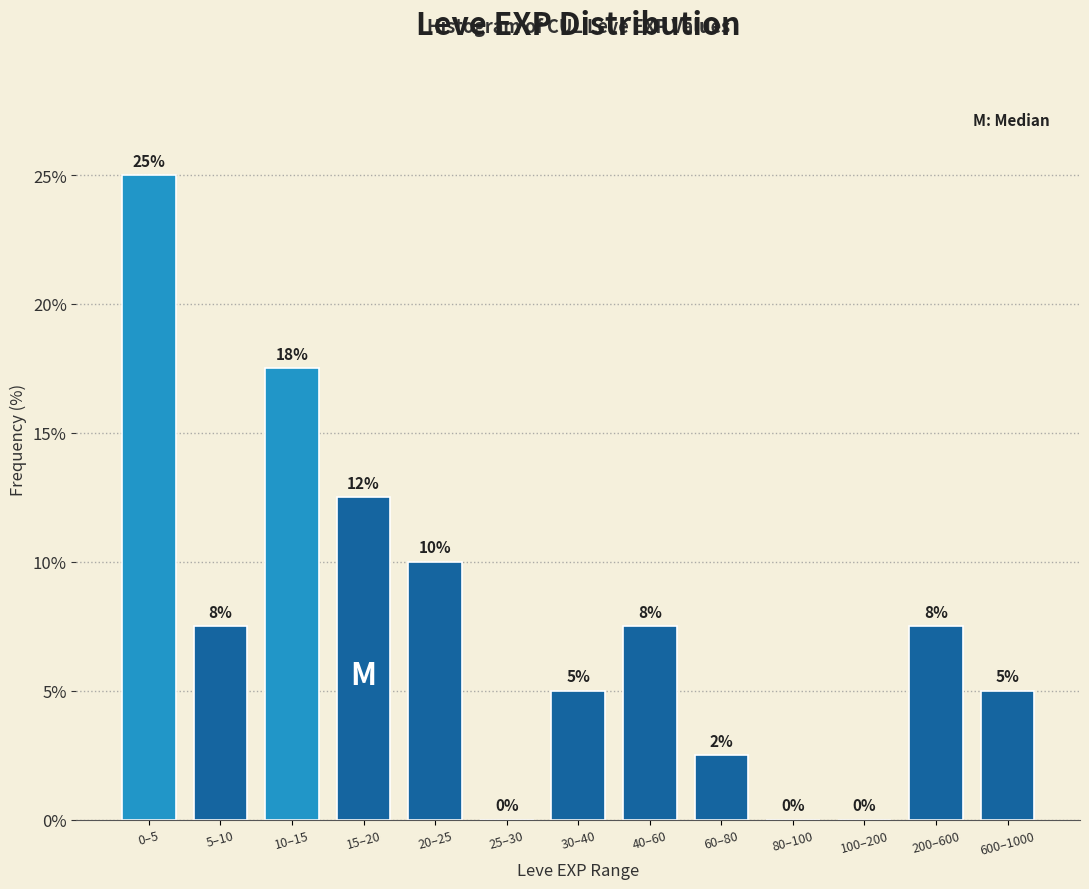

The chart shows a value of 2.5 at 60–80. True or false?

True